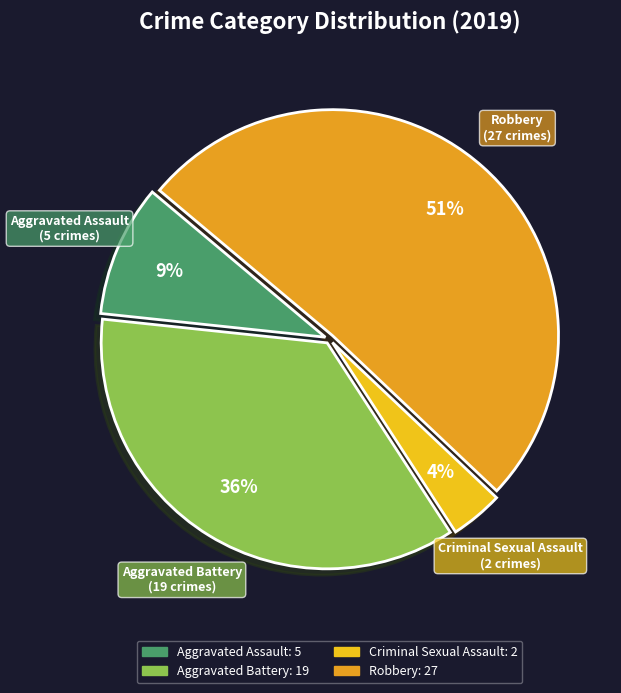

What is the smallest slice in the pie chart?

Criminal Sexual Assault